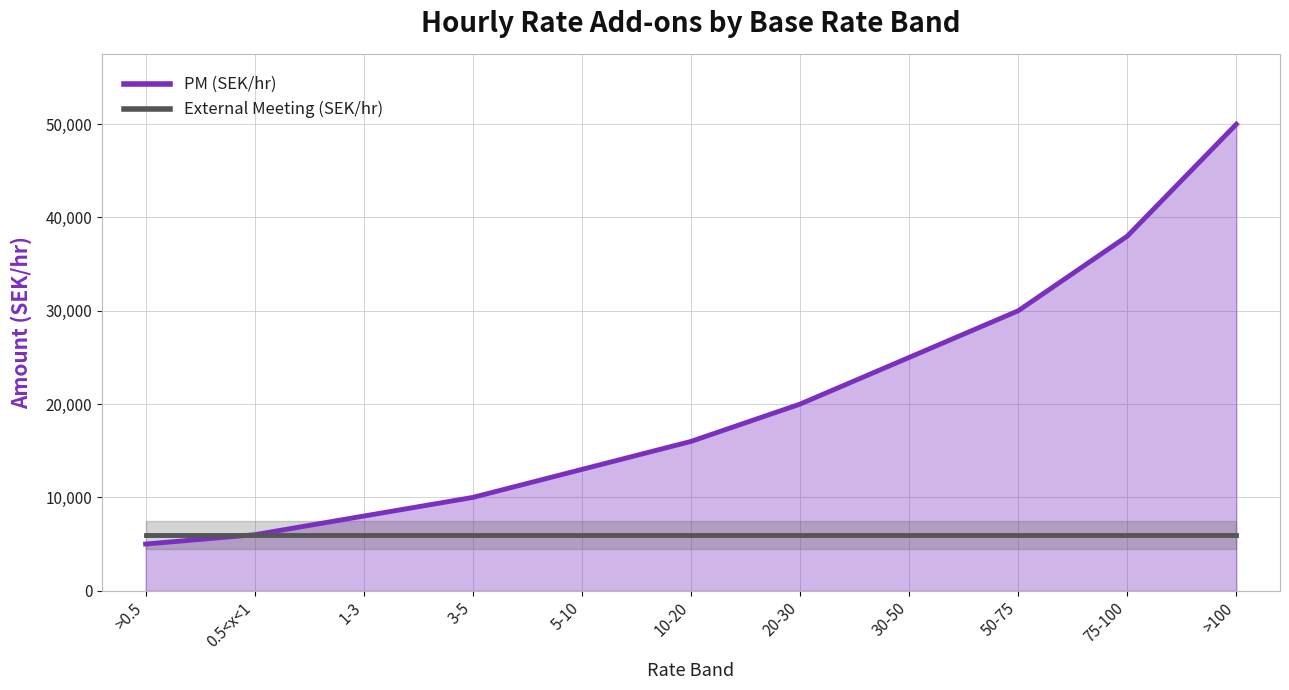

True or false: External Meeting (SEK/hr) has more than 0 points higher than both neighbors.

False